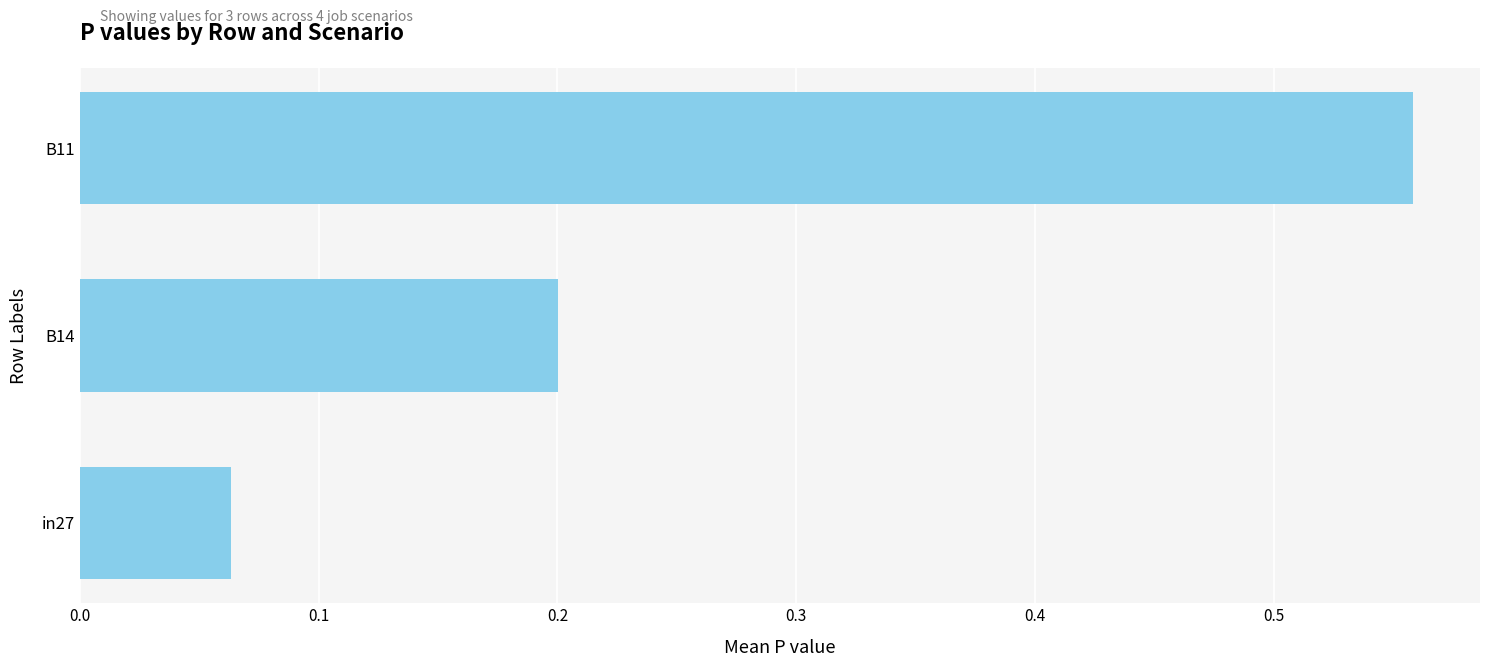

Rank the categories by value from highest to lowest.

B11, B14, in27